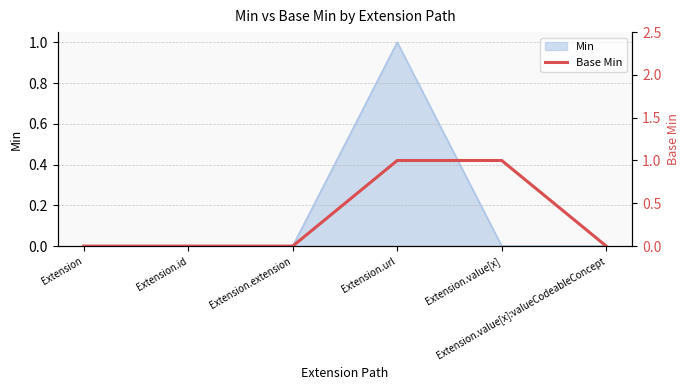

Where is the data nearest to the value 0?

Extension